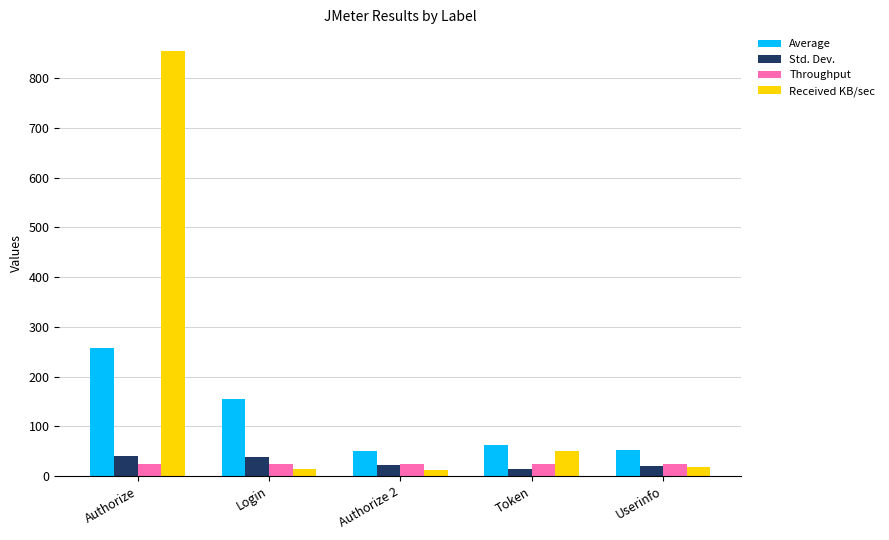

What is the difference between the maximum and second lowest values in the Average series?

205.0